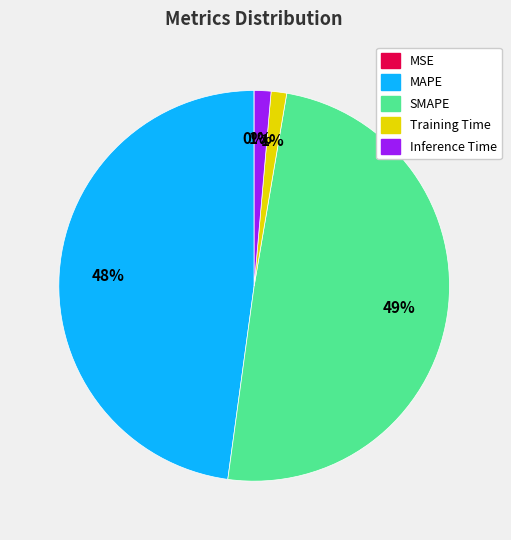

Is there any slice that represents more than half of the pie?

No